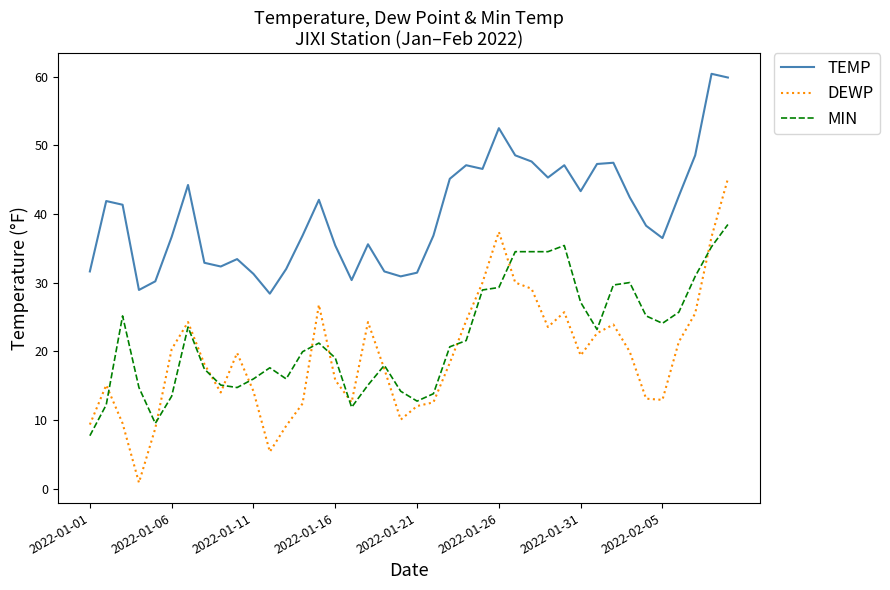

What is the maximum value shown in the chart?

60.4